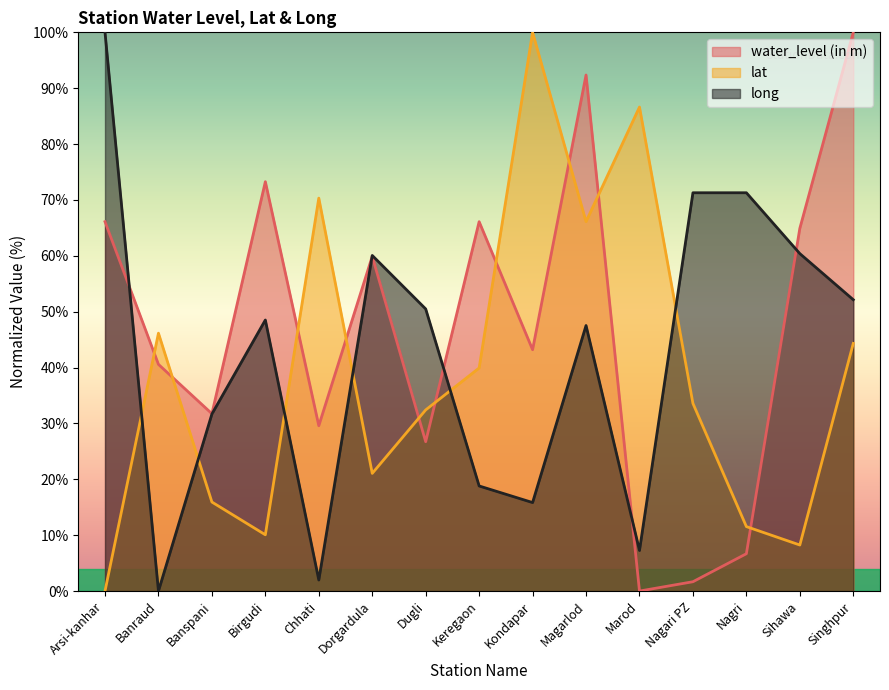

The value of water_level (in m) at Dugli is 26.7. True or false?

True